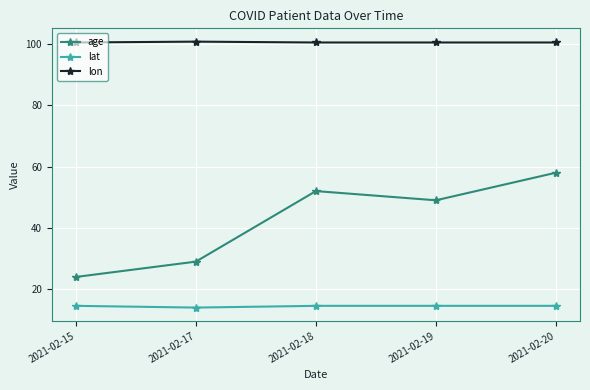

Which series has the largest range (max minus min)?

age